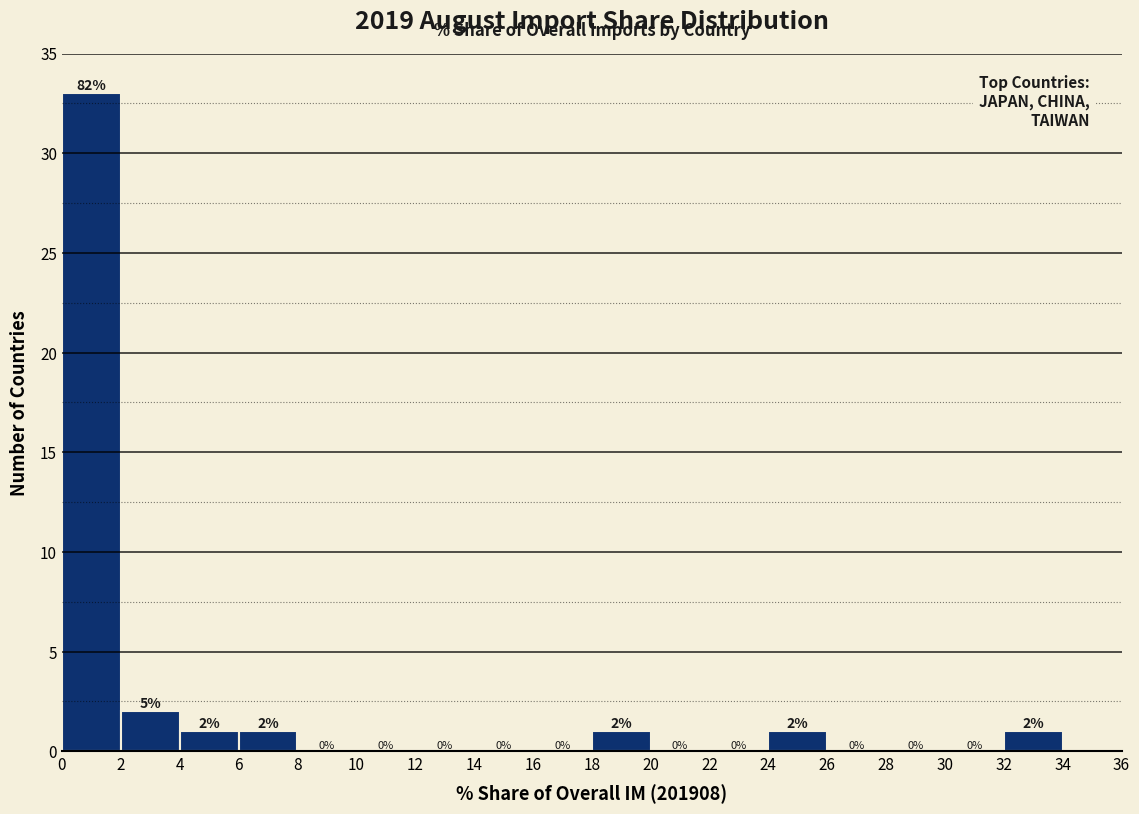

Over which range of the x-axis is the bar tallest?

0 to 2